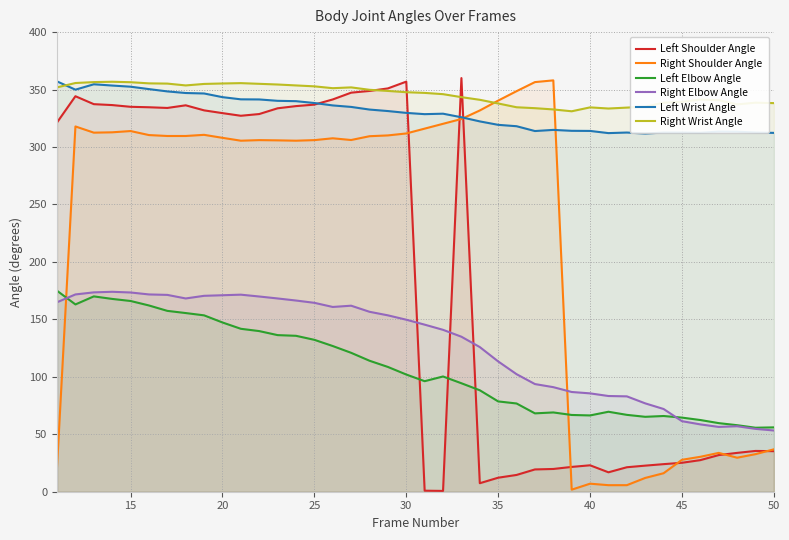

How many lines are shown in the chart?

6